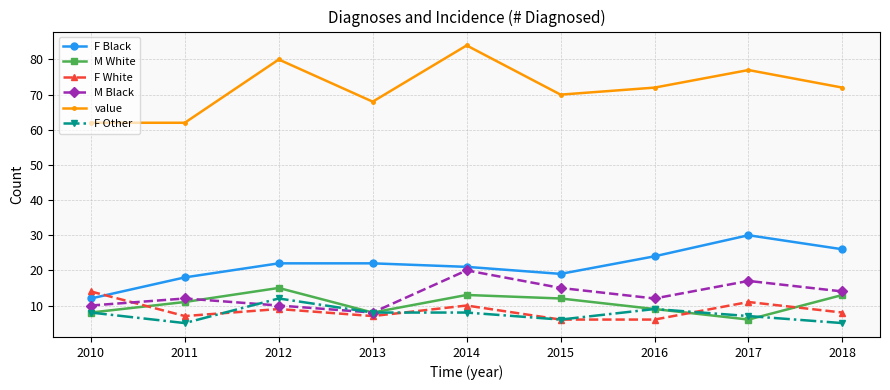

True or false: F Other and F White intersect in this chart.

True